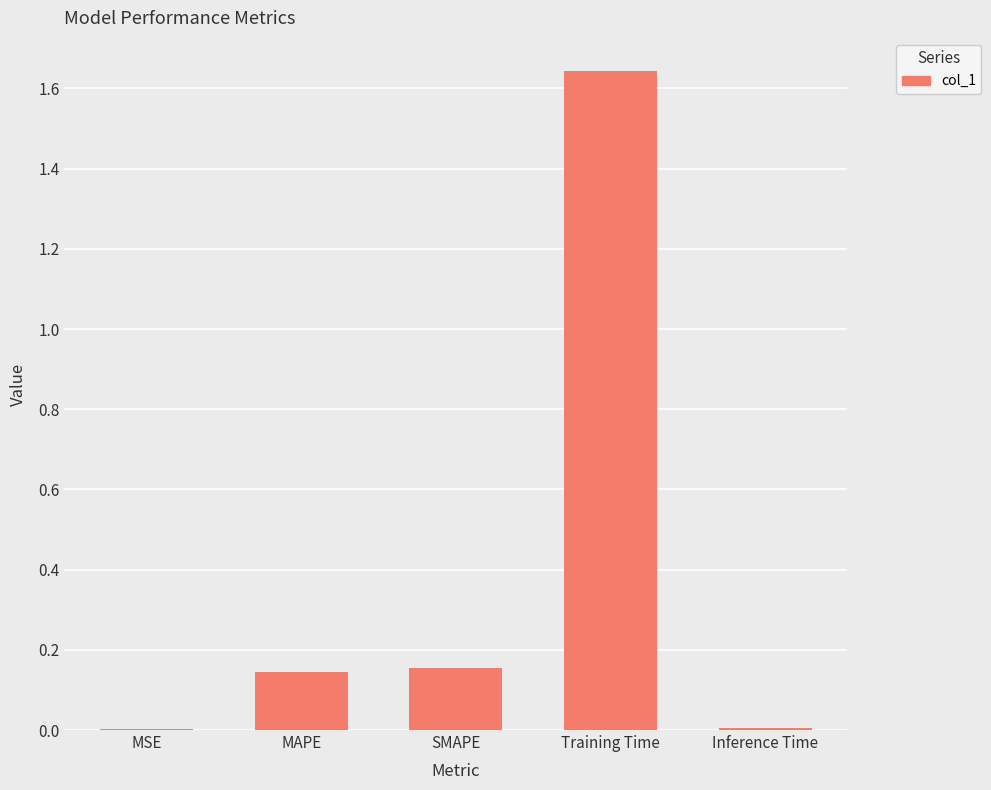

Which label corresponds to the largest value in the chart?

Training Time